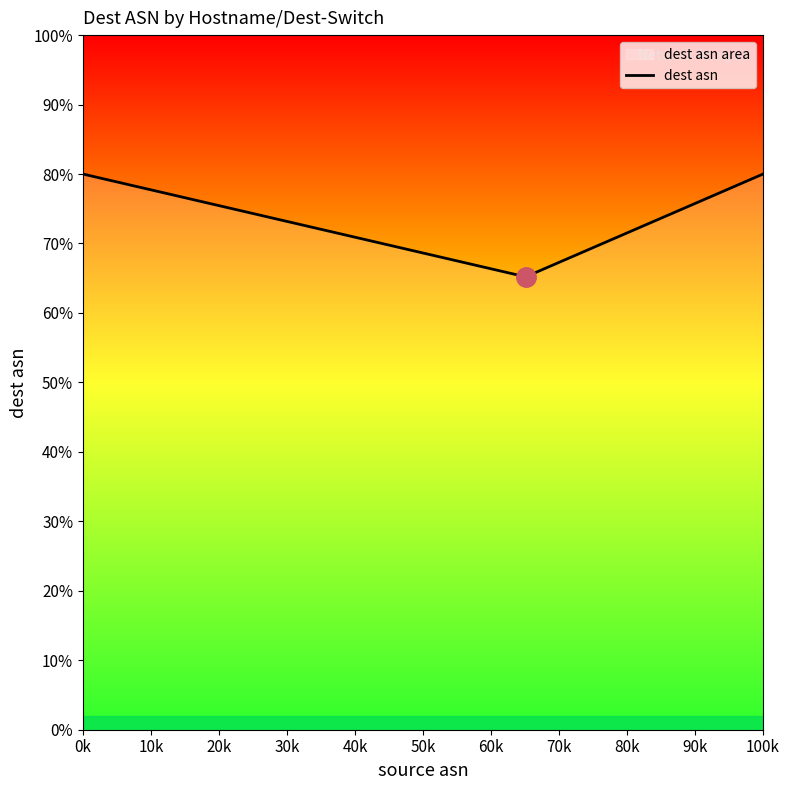

How many distinct data groups are displayed?

1